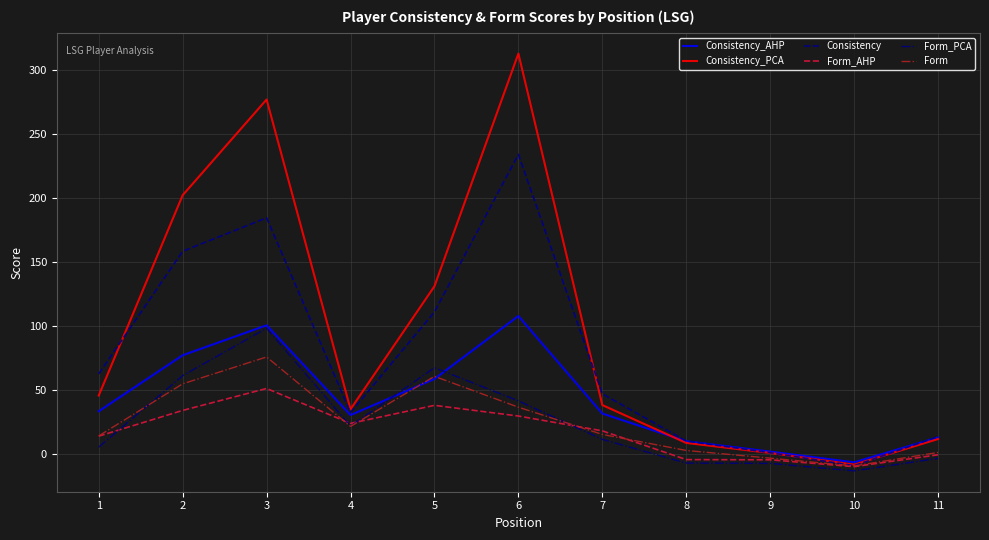

True or false: Form_PCA and Form_AHP cross at least once.

True